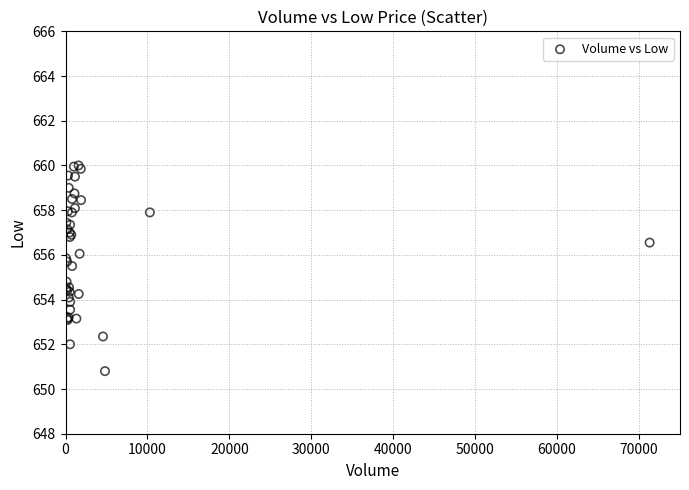

What Y value in the scatter plot is closest to 655?

654.8